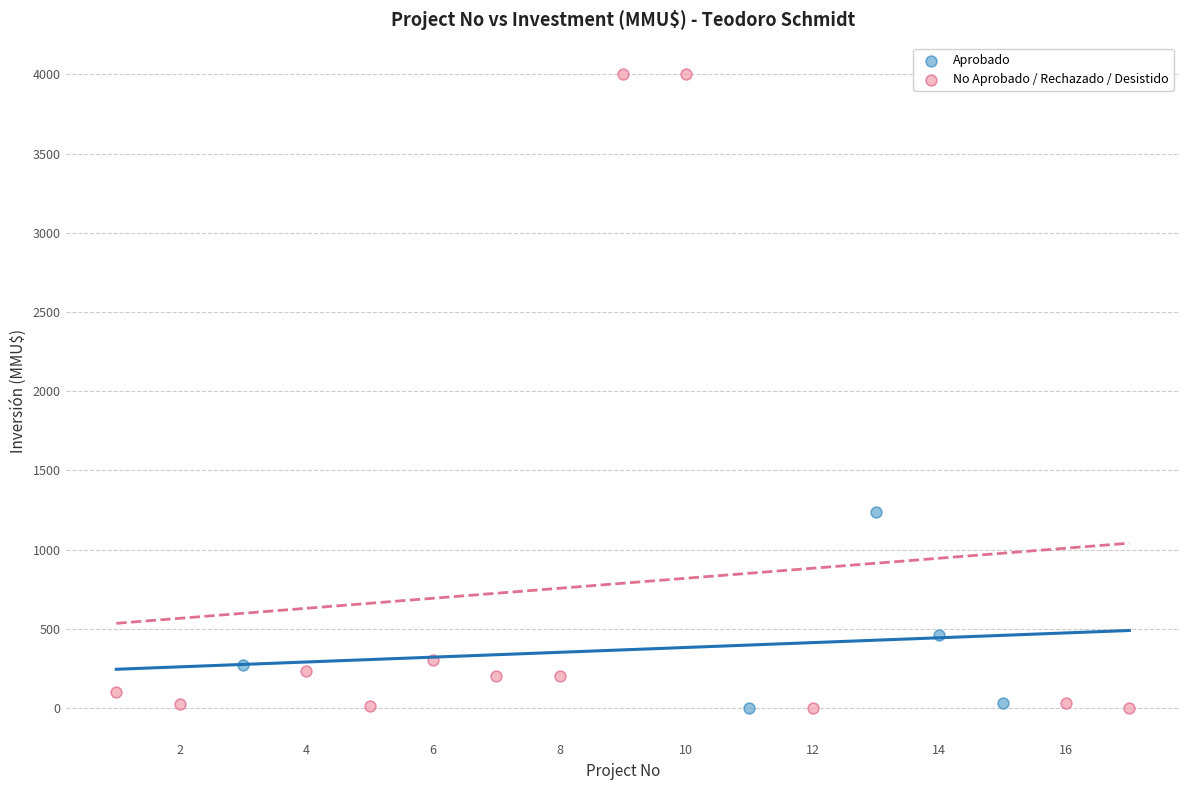

Which series contains the highest Y value?

No Aprobado / Rechazado / Desistido